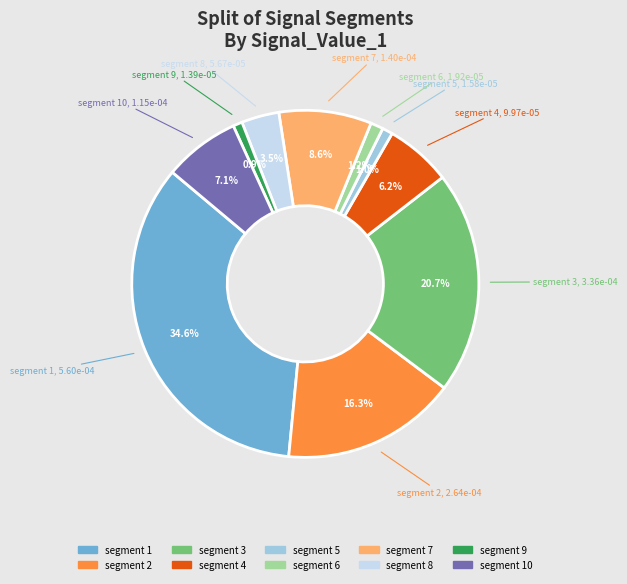

How many segments does this pie chart have?

10